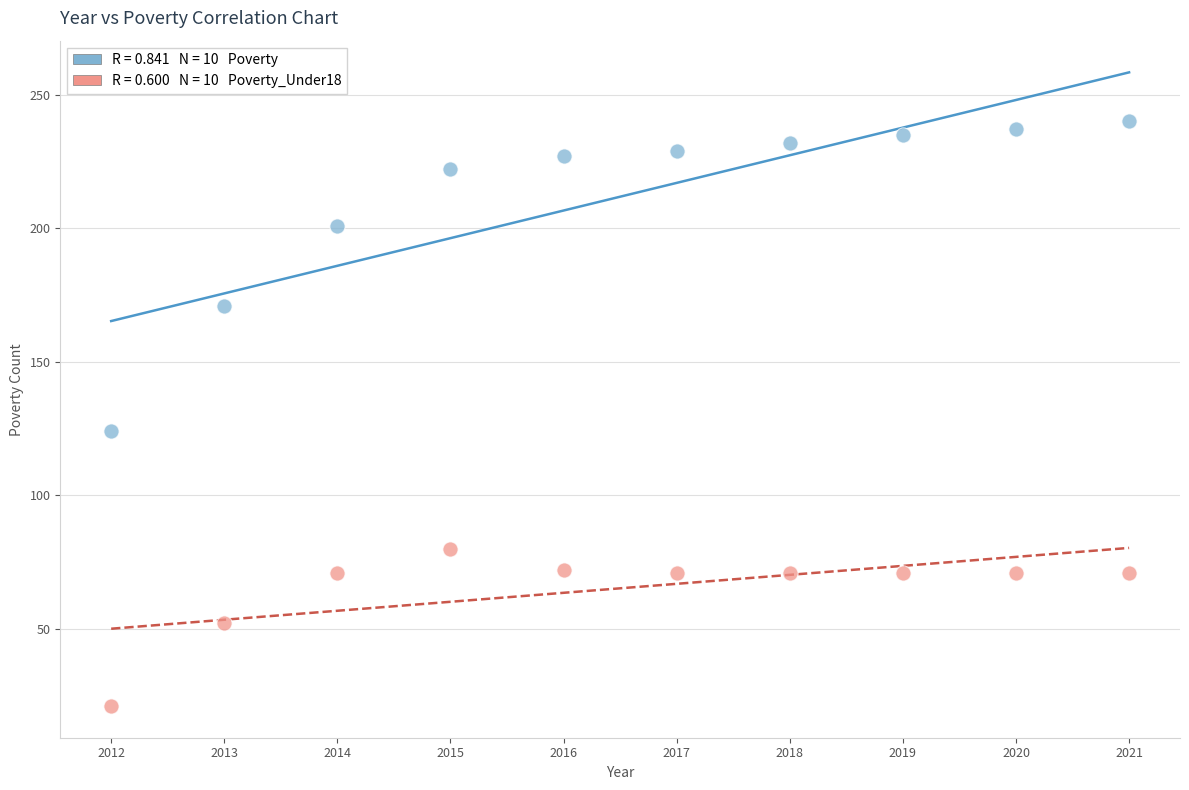

Across all data points, what is the range of X values (max minus min)?

9